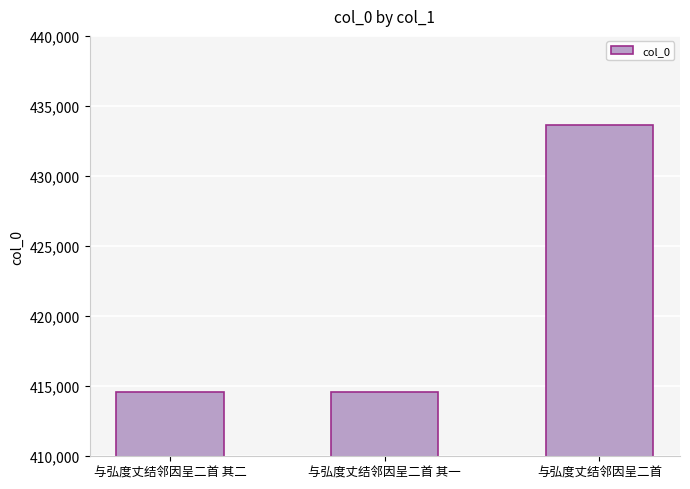

What position from the left is 与弘度丈结邻因呈二首?

3